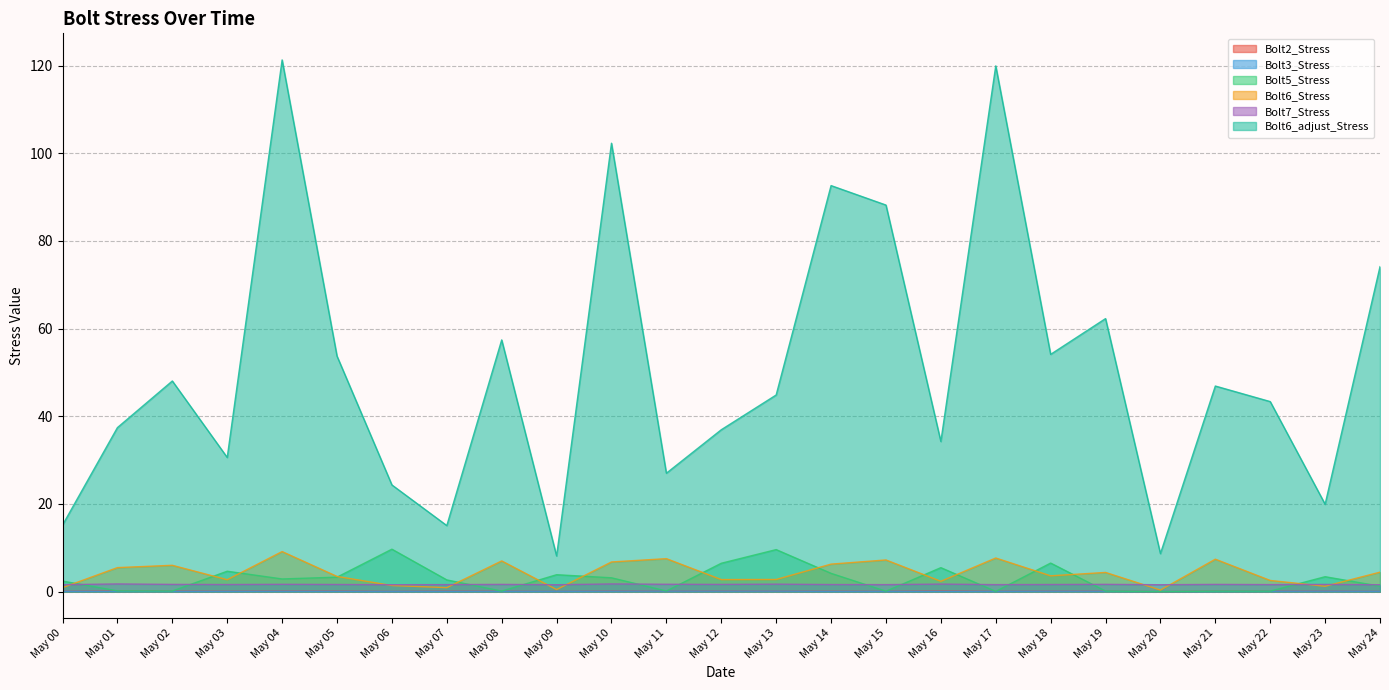

Which series has the widest spread of values?

Bolt6_adjust_Stress